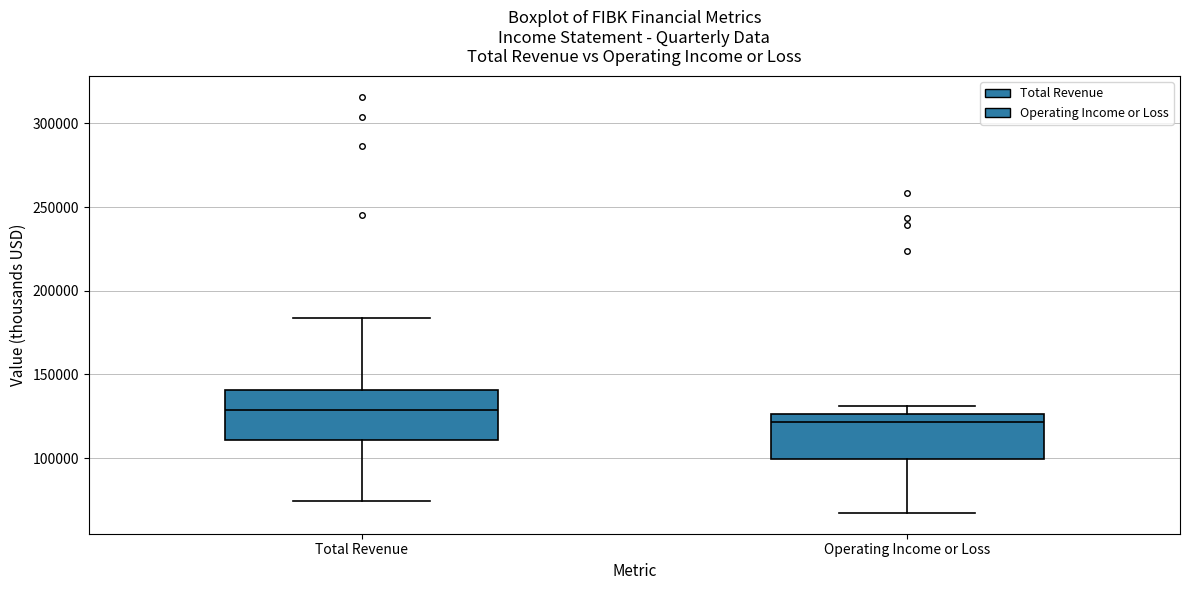

Where is the upper edge of the box for Total Revenue on the y-axis? The values are not printed on the chart, so give them approximately, as read against the axis.

140000